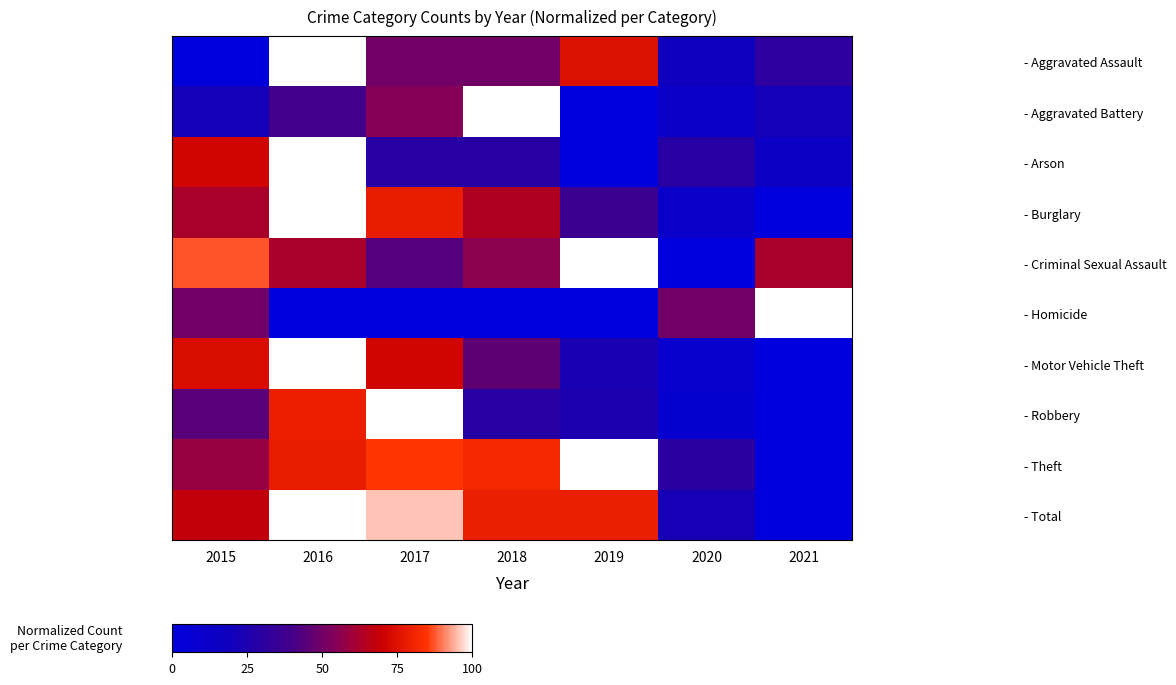

At which category is the sum across all series the highest?

2016